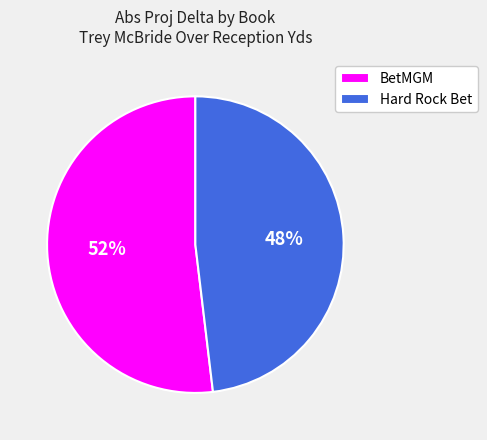

Rank the categories by value from lowest to highest.

Hard Rock Bet, BetMGM